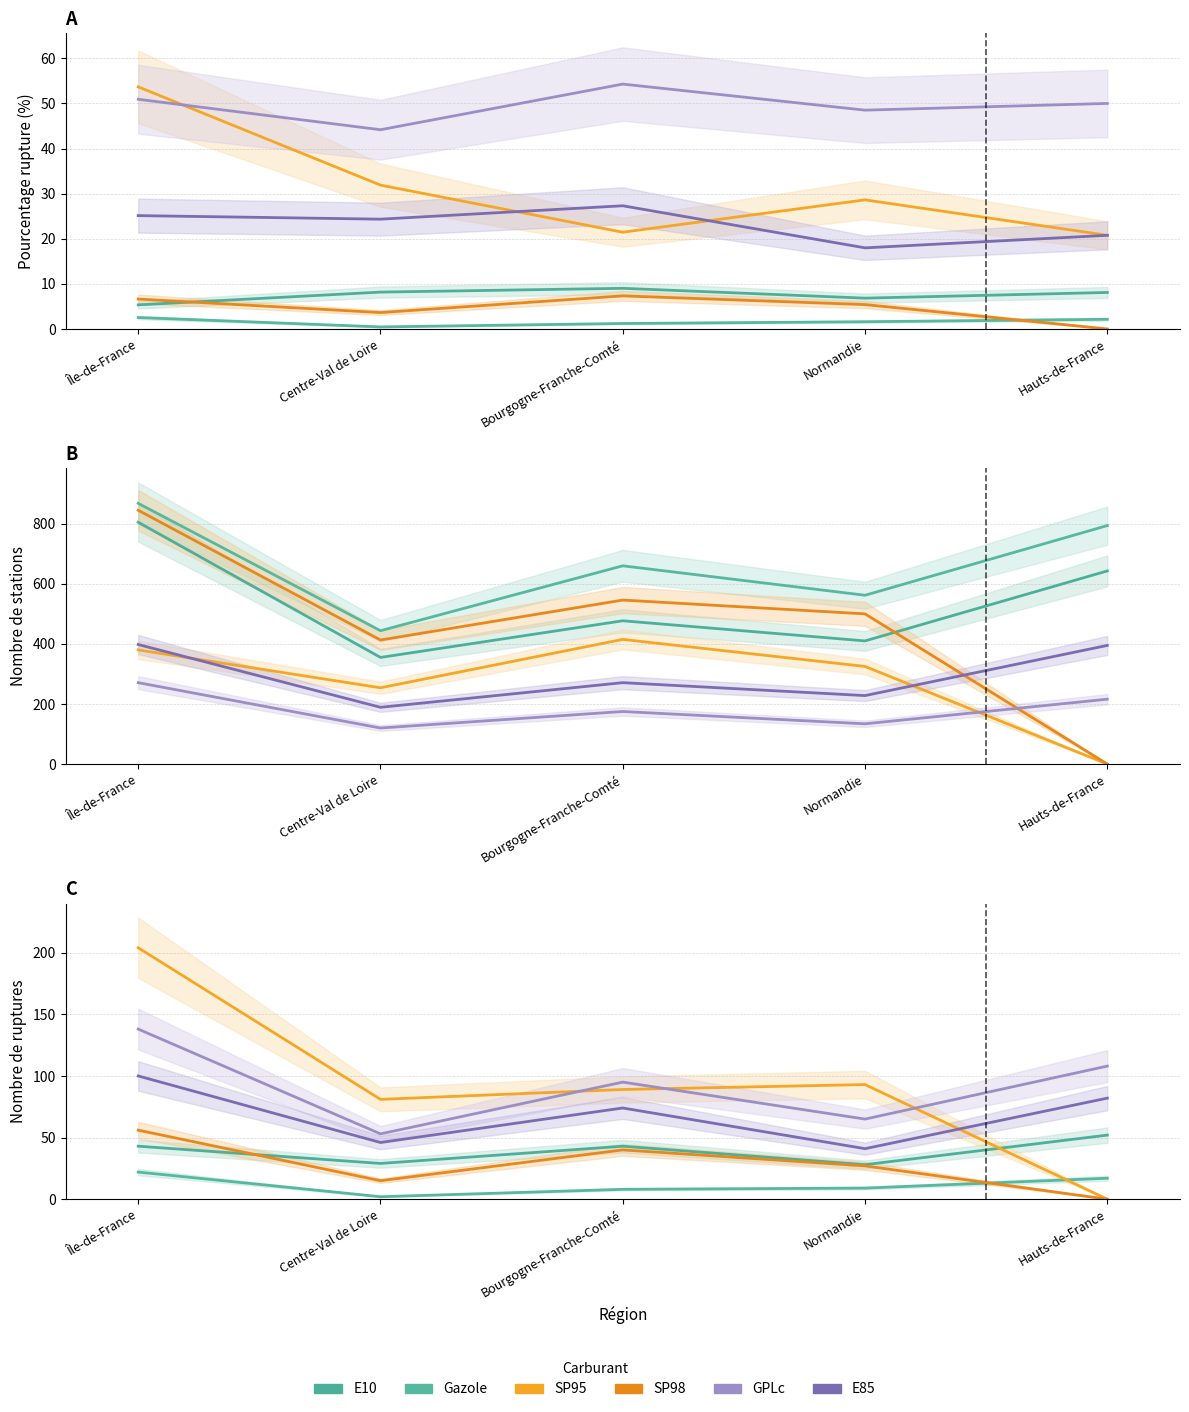

The SP98 series shows 18 at Normandie. True or false?

False